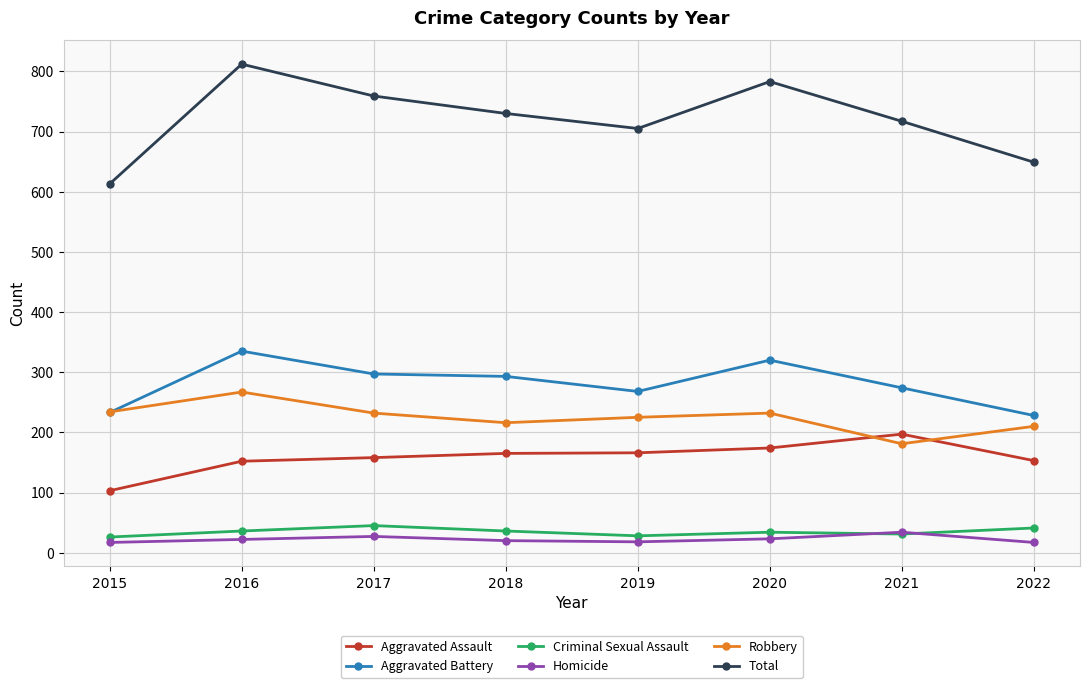

How many data points does each series have?

8